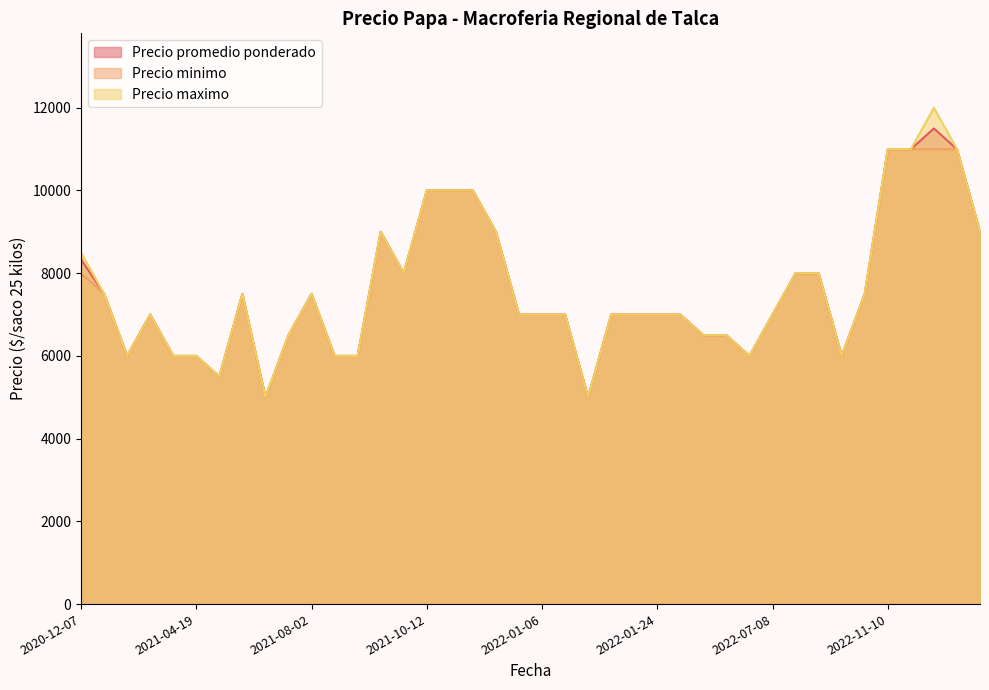

What is the approximate value of Precio minimo at 2021-04-12, to the nearest 50?

6000